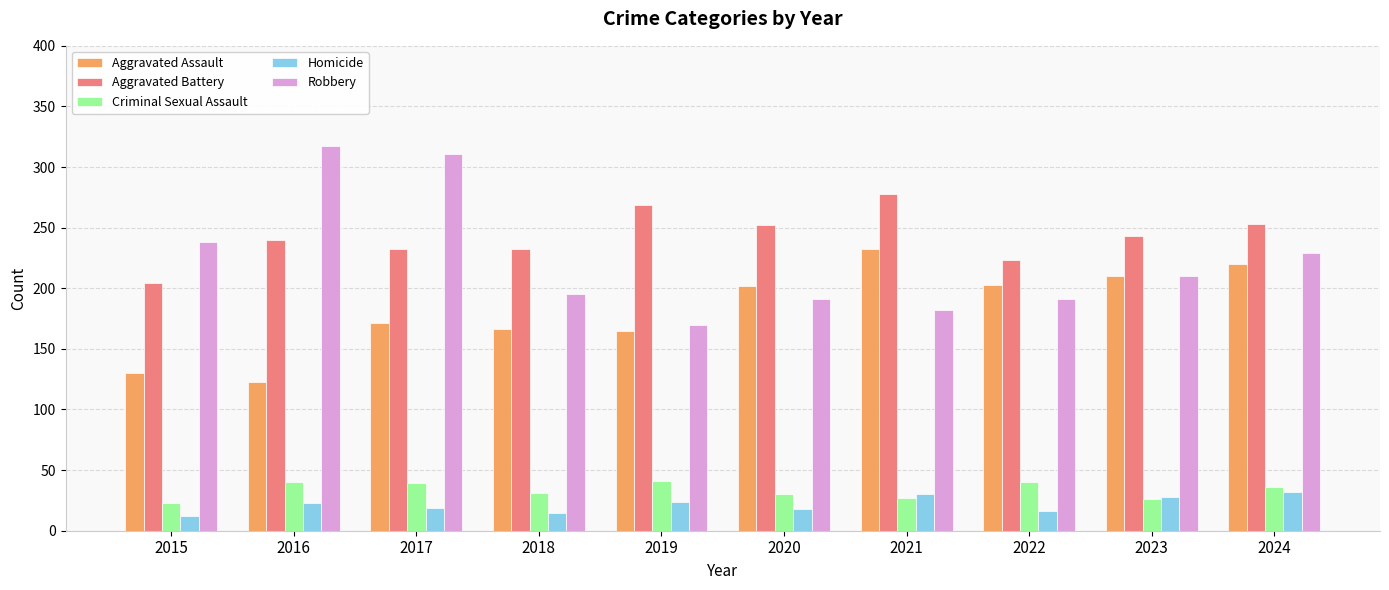

What is the approximate value of Aggravated Battery at 2024?

253